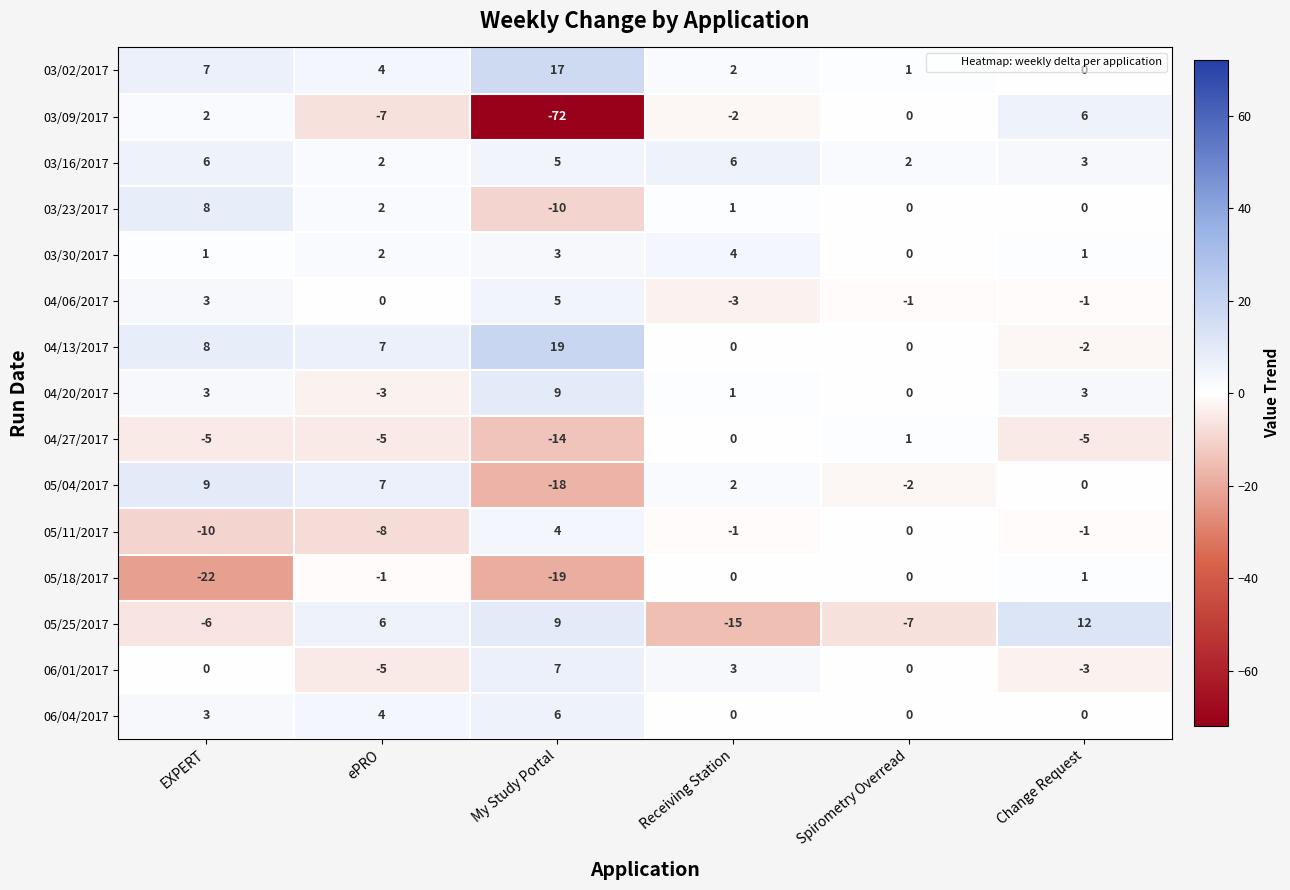

At which category does the chart reach its peak across all series?

My Study Portal